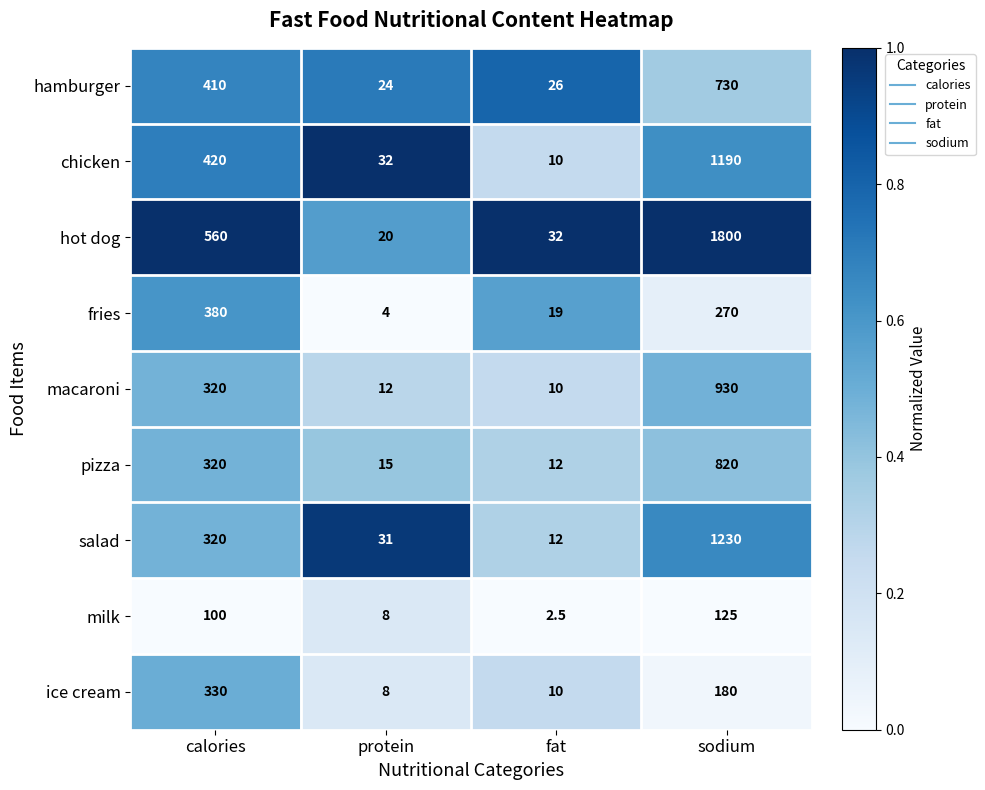

Rank the series by their maximum value, from highest to lowest.

hot dog, salad, chicken, macaroni, pizza, hamburger, fries, ice cream, milk